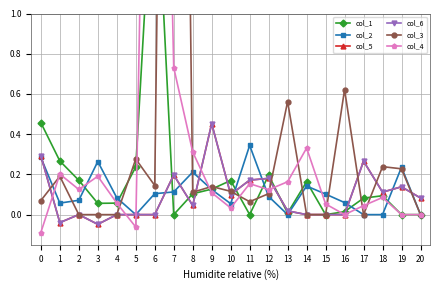

Where is the first local maximum for col_1?

6